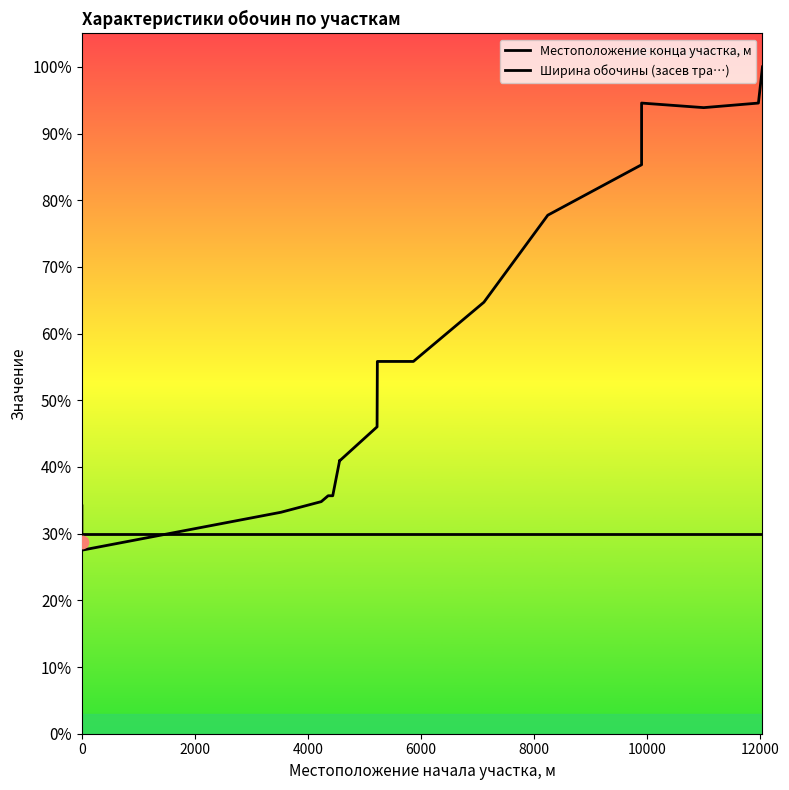

What are all the series names shown in the legend?

Местоположение конца участка, м, Ширина обочины (засев тра…)